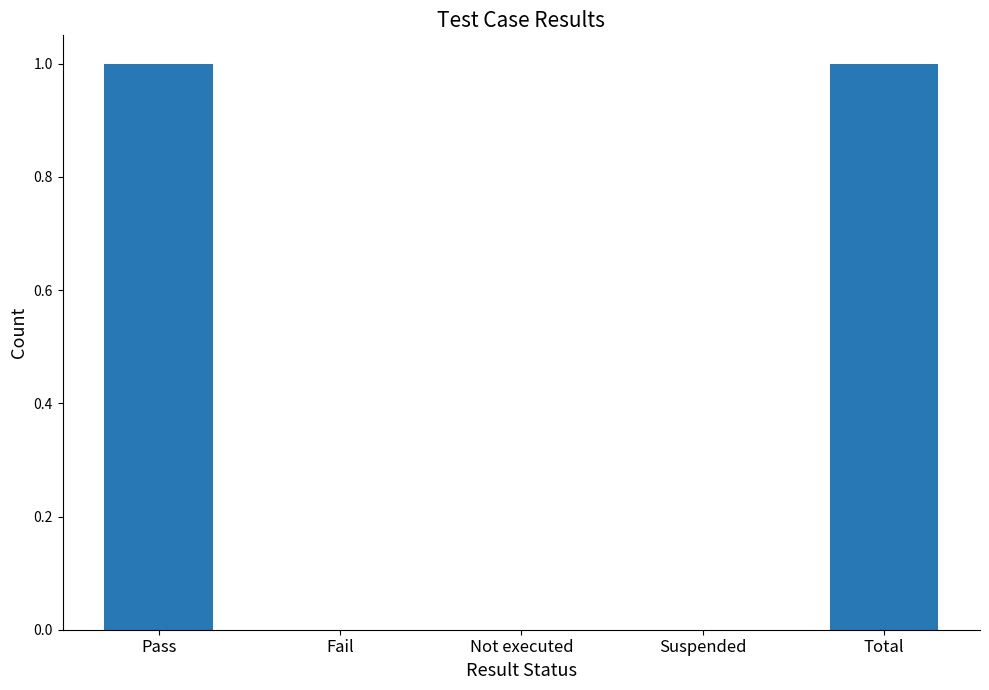

How many values are between 0 and 1?

5